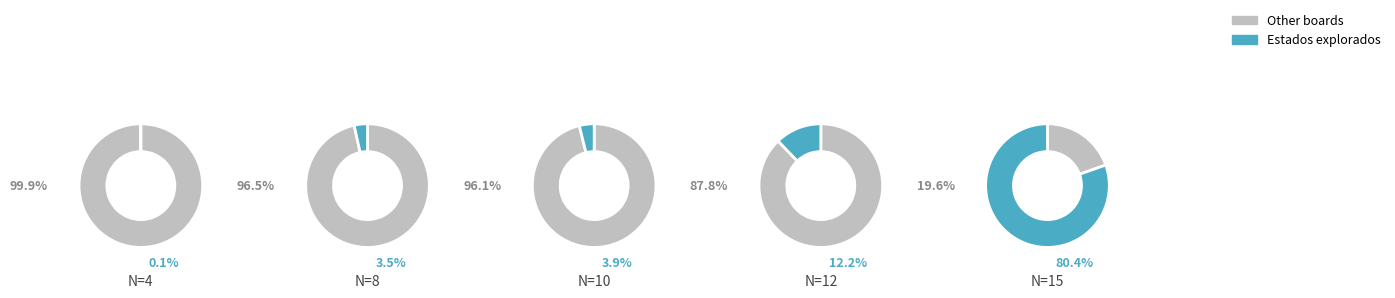

Rank the categories by value from lowest to highest.

4, 8, 10, 12, 15